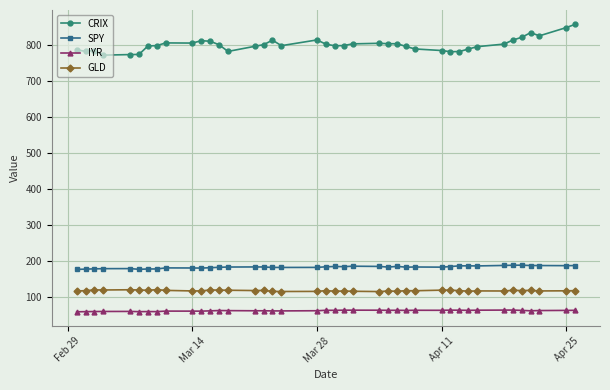

What is the average value of the GLD series?

118.7